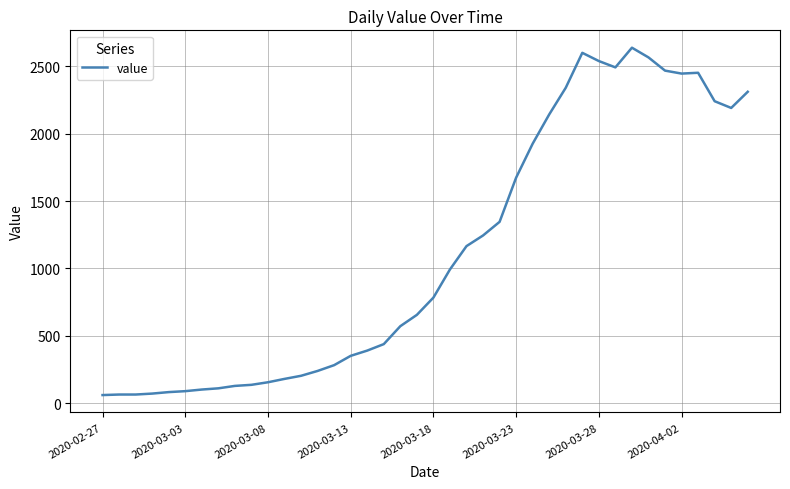

What is the smallest value displayed?

61